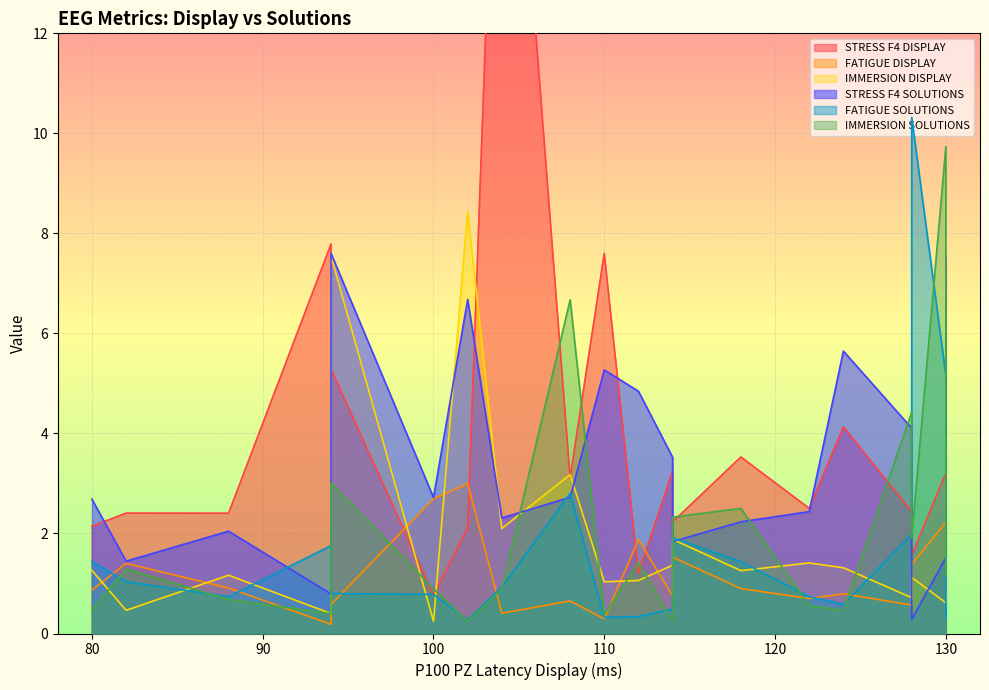

Is the value of IMMERSION SOLUTIONS at 128 greater than the value of STRESS F4 DISPLAY at 82?

No